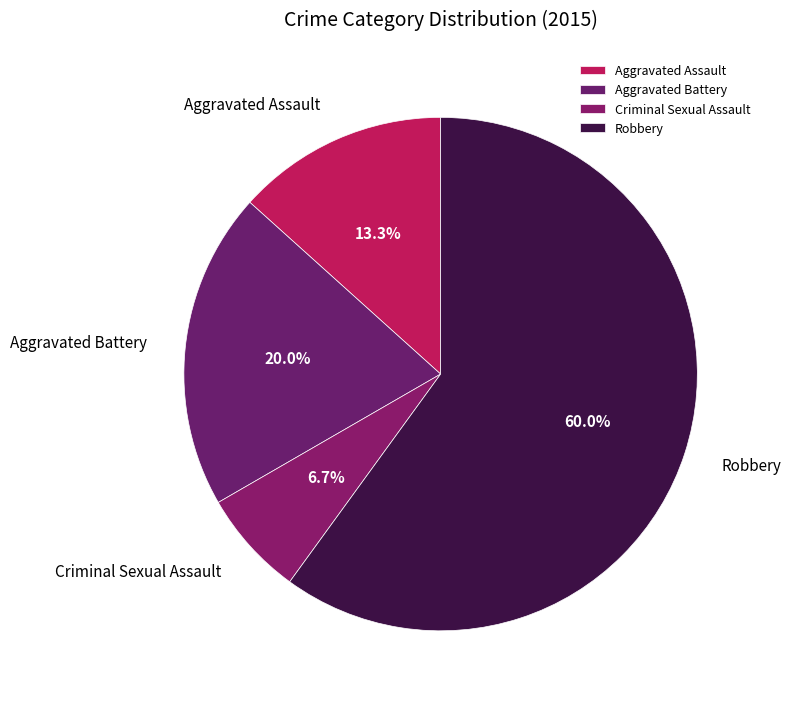

Rank the categories by value from lowest to highest.

Criminal Sexual Assault, Aggravated Assault, Aggravated Battery, Robbery